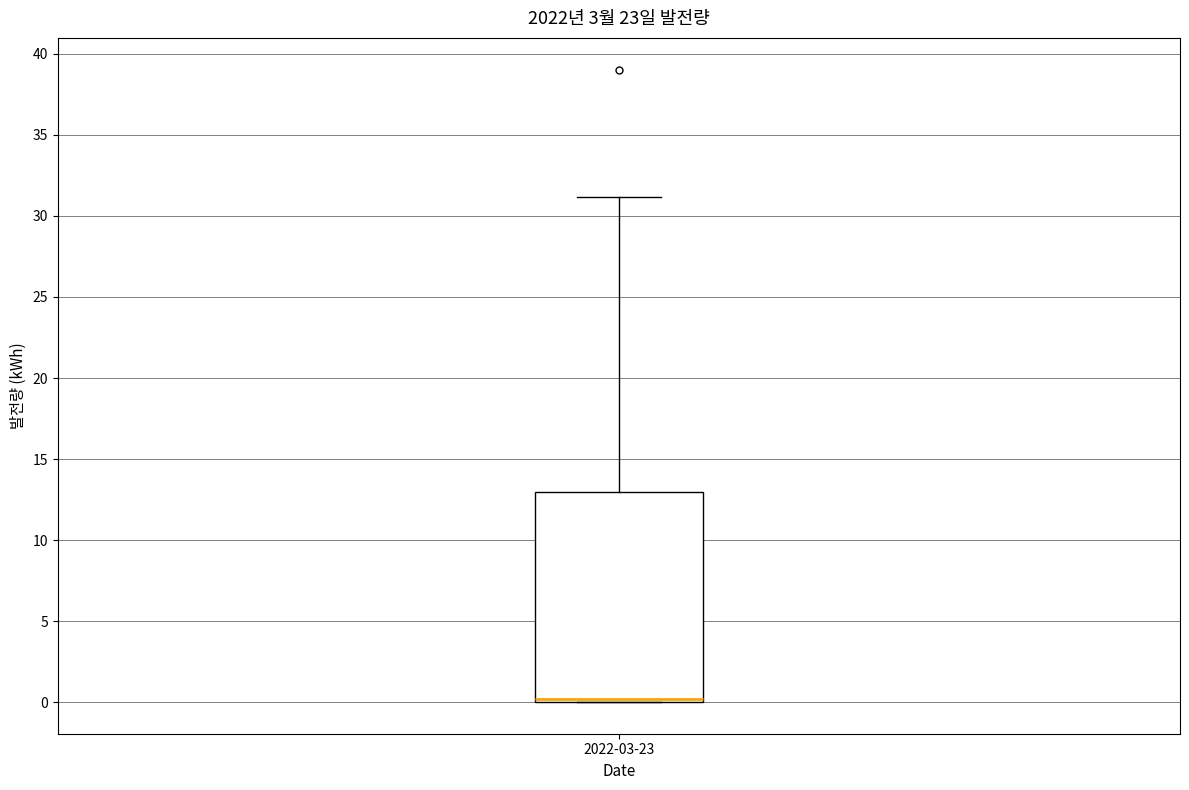

Transcribe this box plot: give where the median line is, the range the box spans, and where the two whiskers end, as read against the y-axis. The values are not printed on the chart, so give them approximately, as read against the axis.

median 0 (just above the box's lower edge), box 0 to 13, whiskers 0 to 31